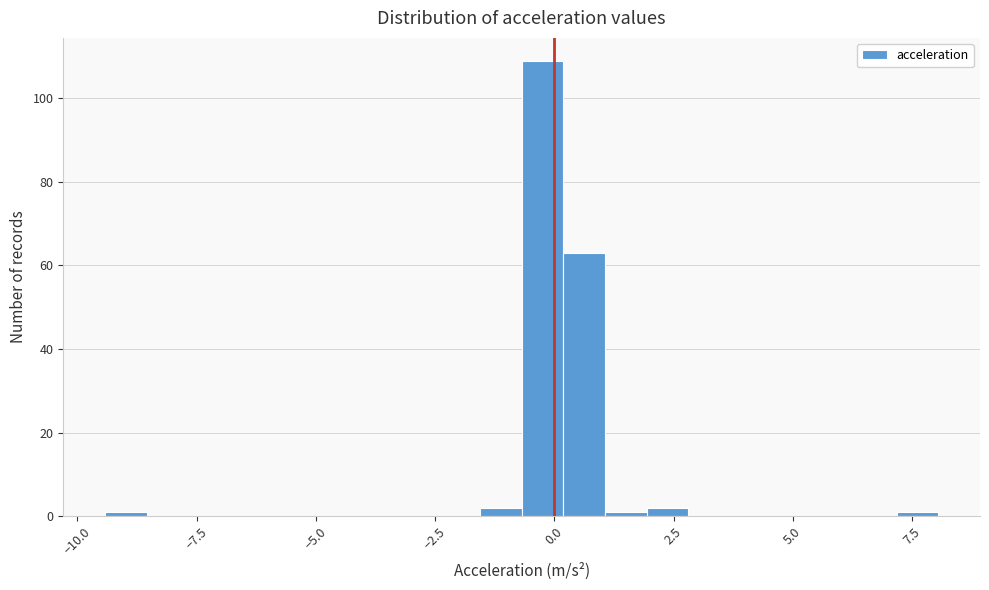

Read against the x-axis, roughly where is the centre of the tallest bar?

0.0